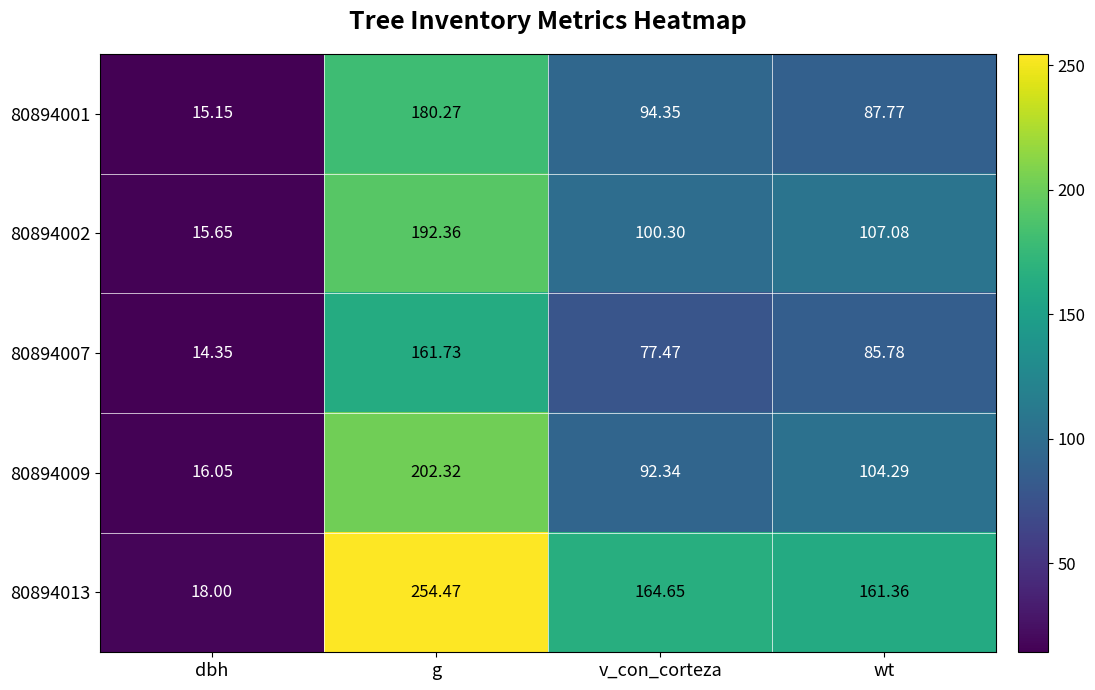

At which category is the sum across all series the highest?

g